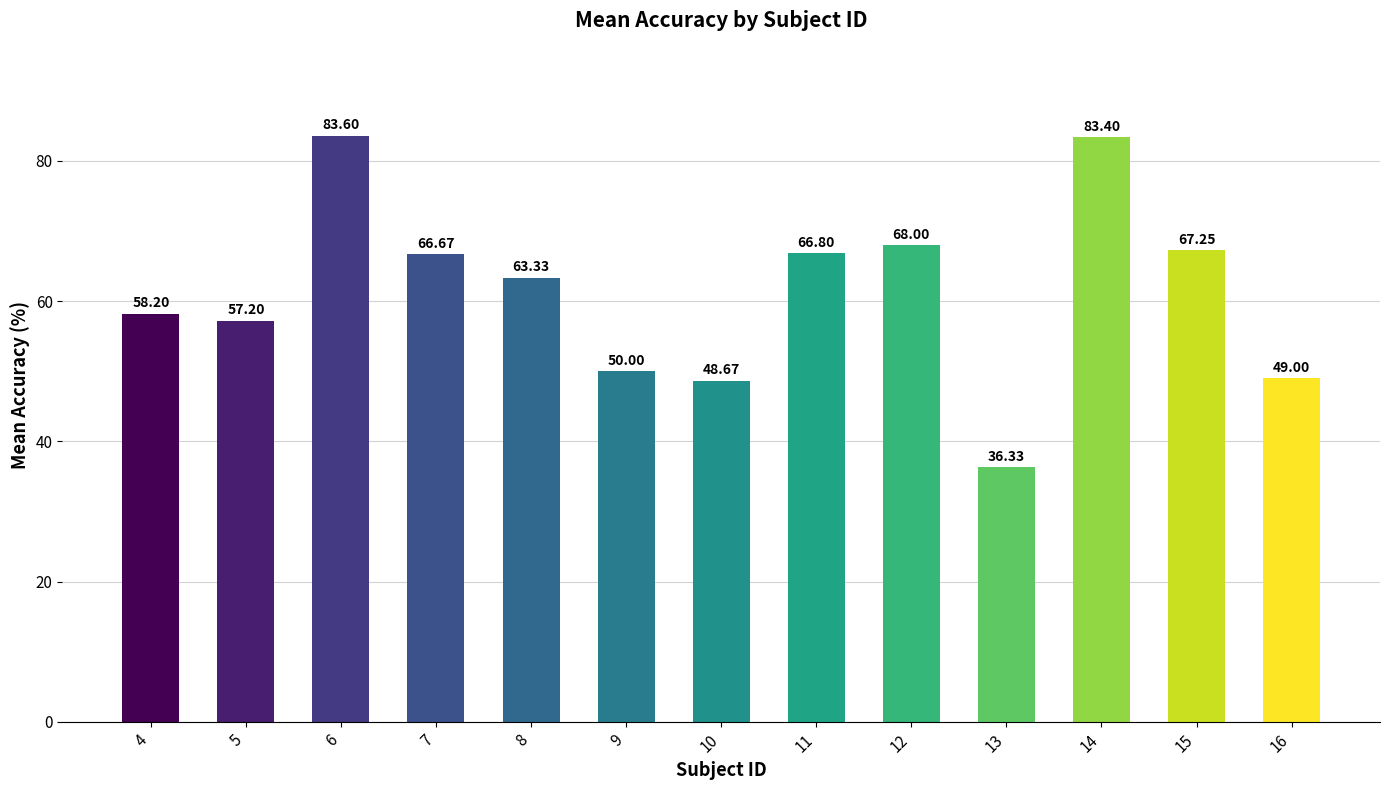

How many categories are shown in the chart?

13